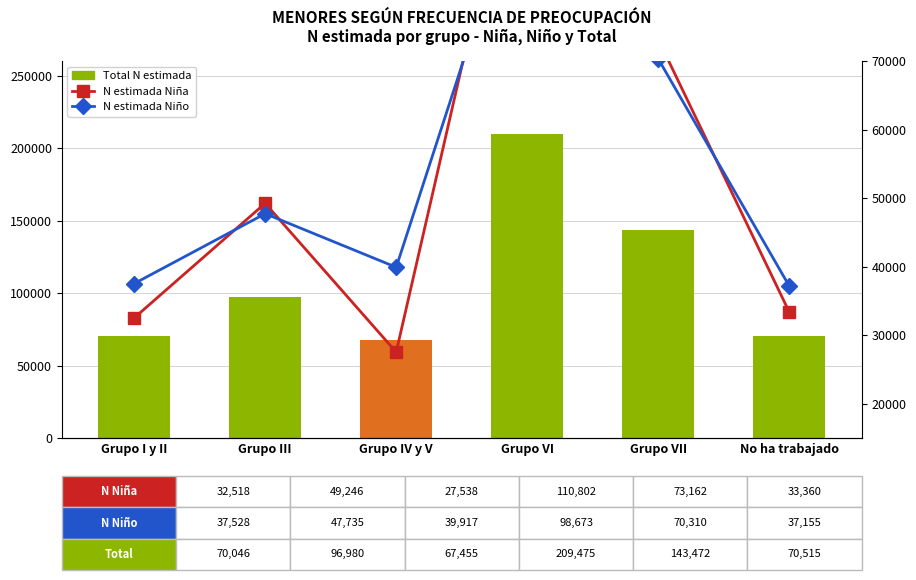

What is the label of the 6th bar from the left?

No ha trabajado